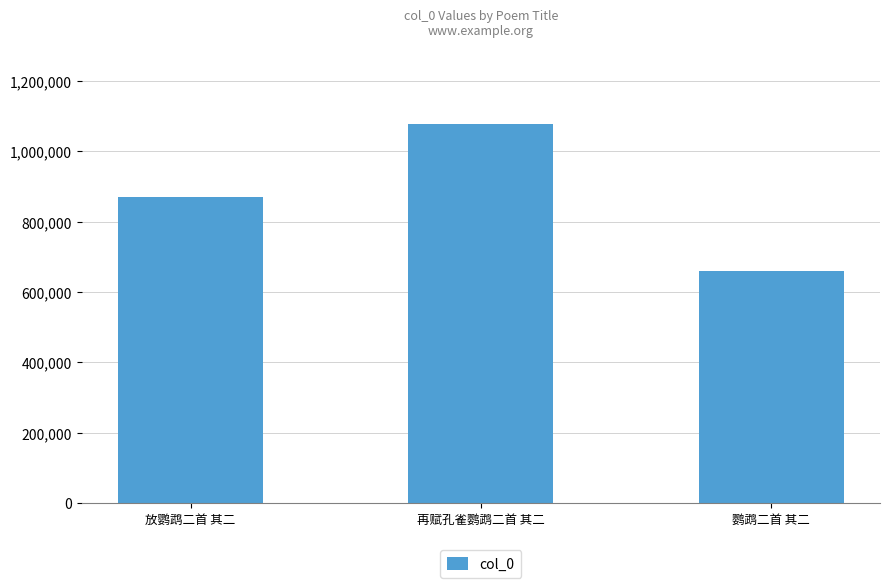

Reading right to left, what are all the values shown in this chart?

鹦鹉二首 其二=658593	再赋孔雀鹦鹉二首 其二=1078037	放鹦鹉二首 其二=869198